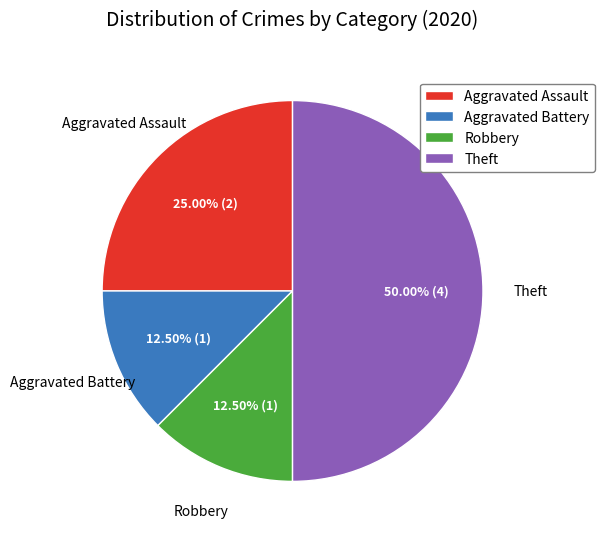

Is the sum of Theft and Aggravated Assault greater than half?

Yes